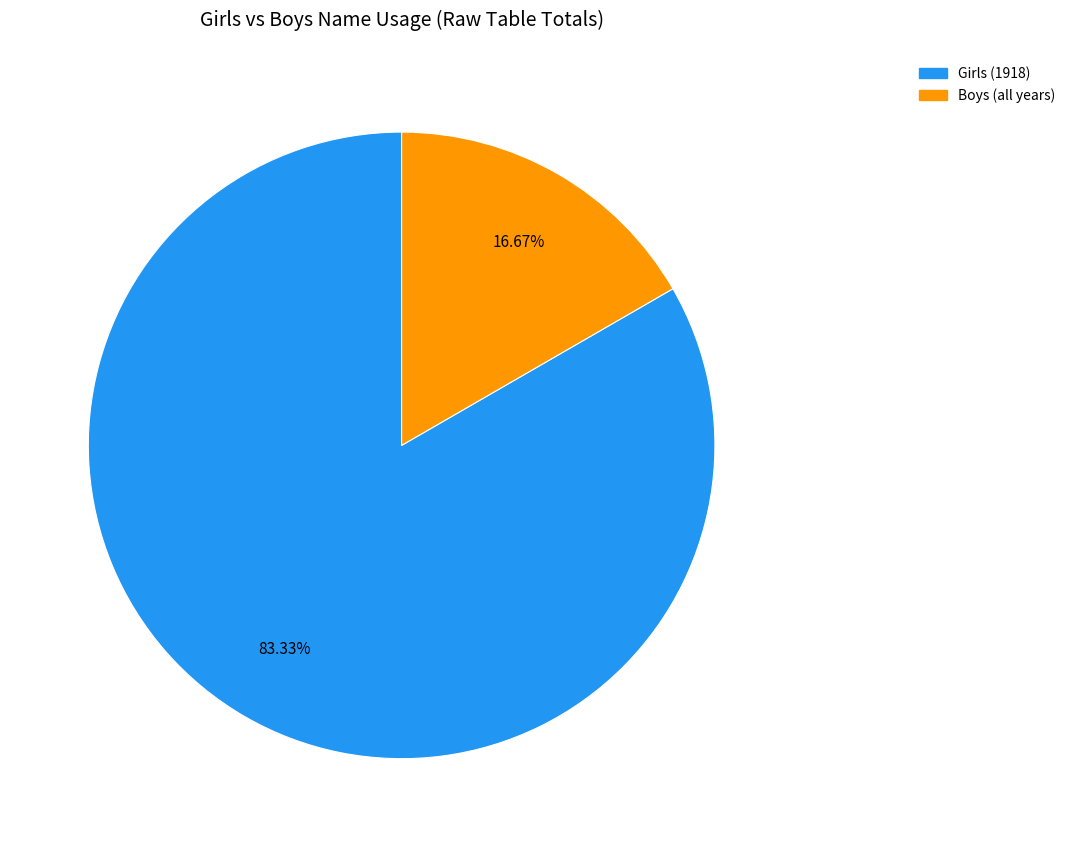

Is there any slice that represents more than half of the pie?

Yes